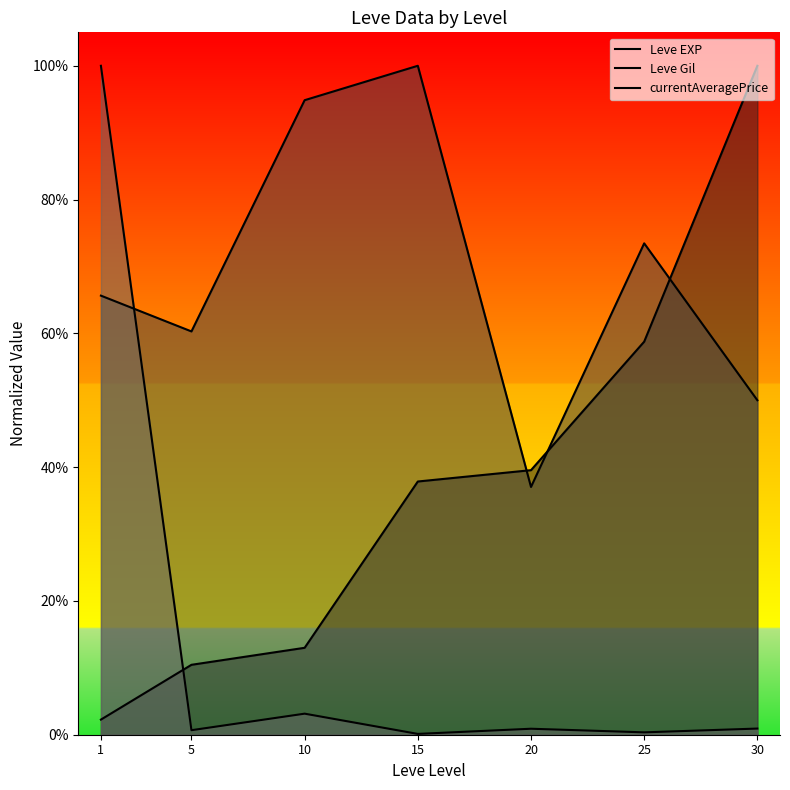

Rank the series by their average value, from highest to lowest.

Leve Gil, Leve EXP, currentAveragePrice